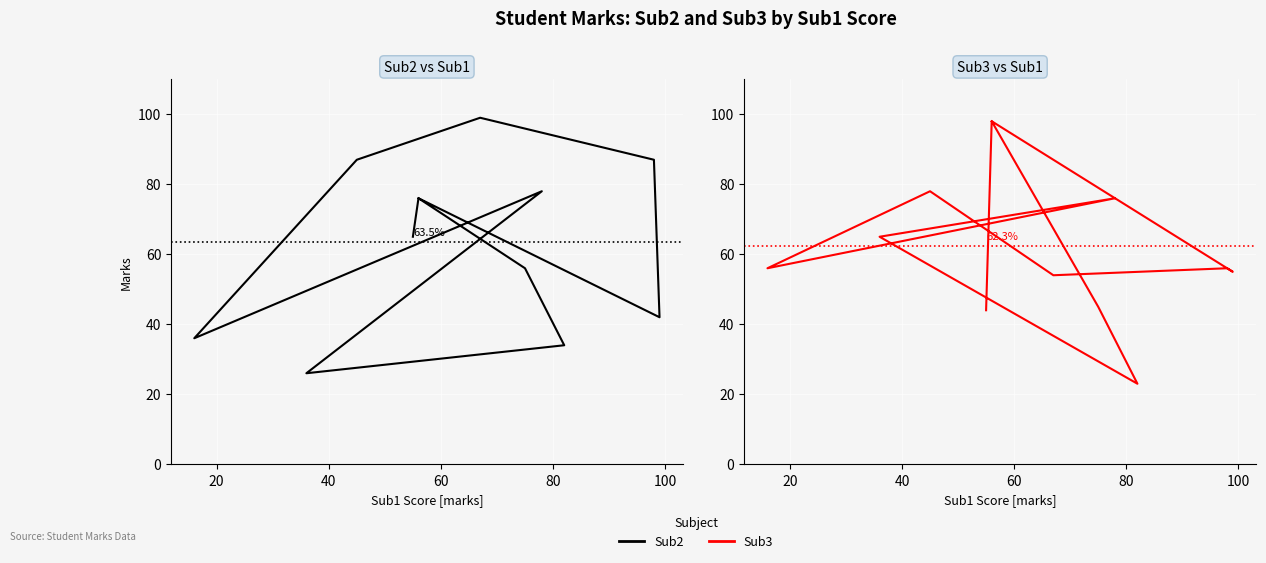

Which series has the largest total across all categories?

Sub2